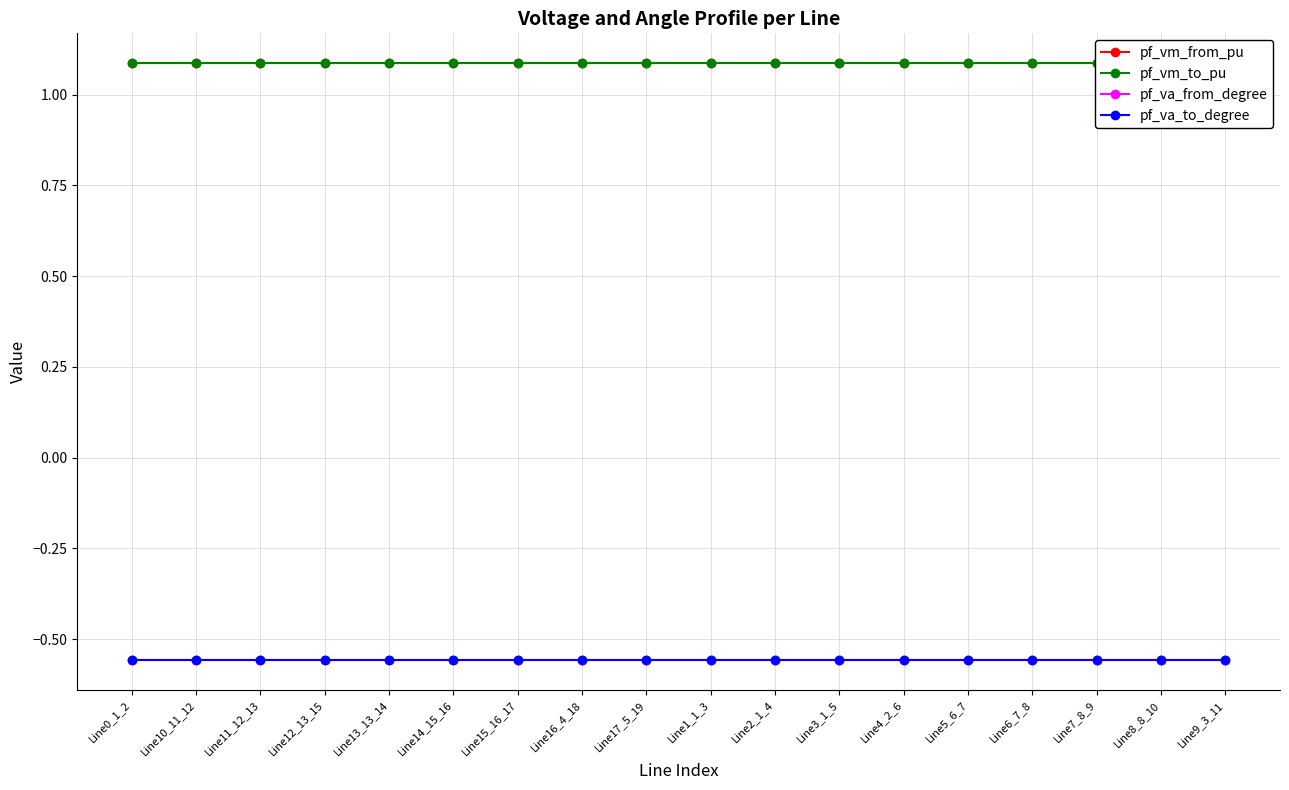

Does the chart have visible grid lines?

Yes